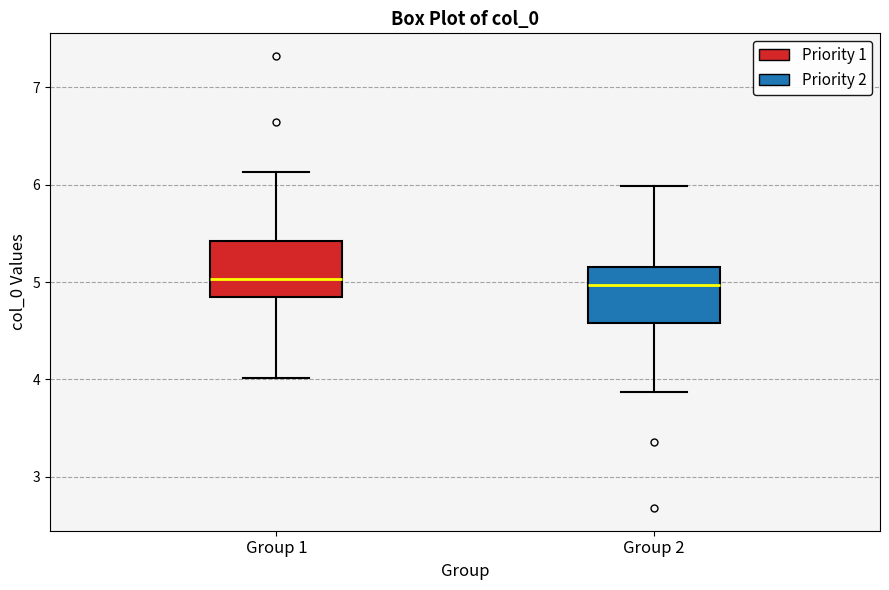

Reading left to right, transcribe this box plot: for each box, give where its median line is, the range the box spans, and where its two whiskers end, as read against the y-axis. The values are not printed on the chart, so give them approximately, as read against the axis.

Group 1: median 5.0, box 4.8 to 5.4, whiskers 4.0 to 6.1
Group 2: median 5.0, box 4.6 to 5.2, whiskers 3.9 to 6.0